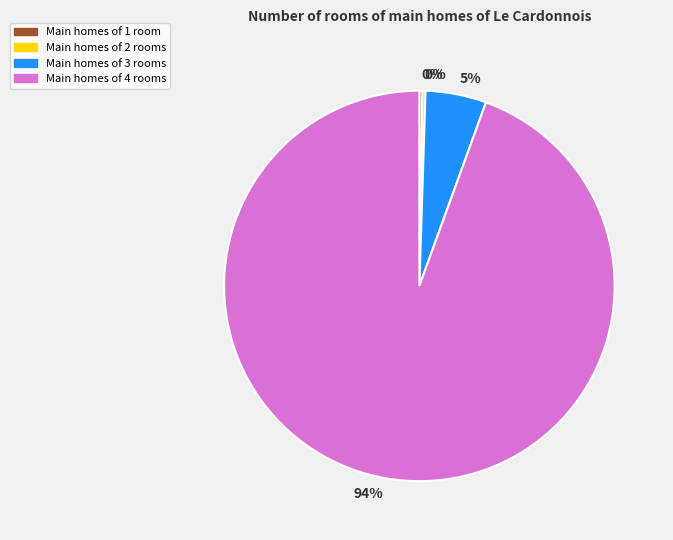

To the nearest percent, what is the average slice percentage?

25%